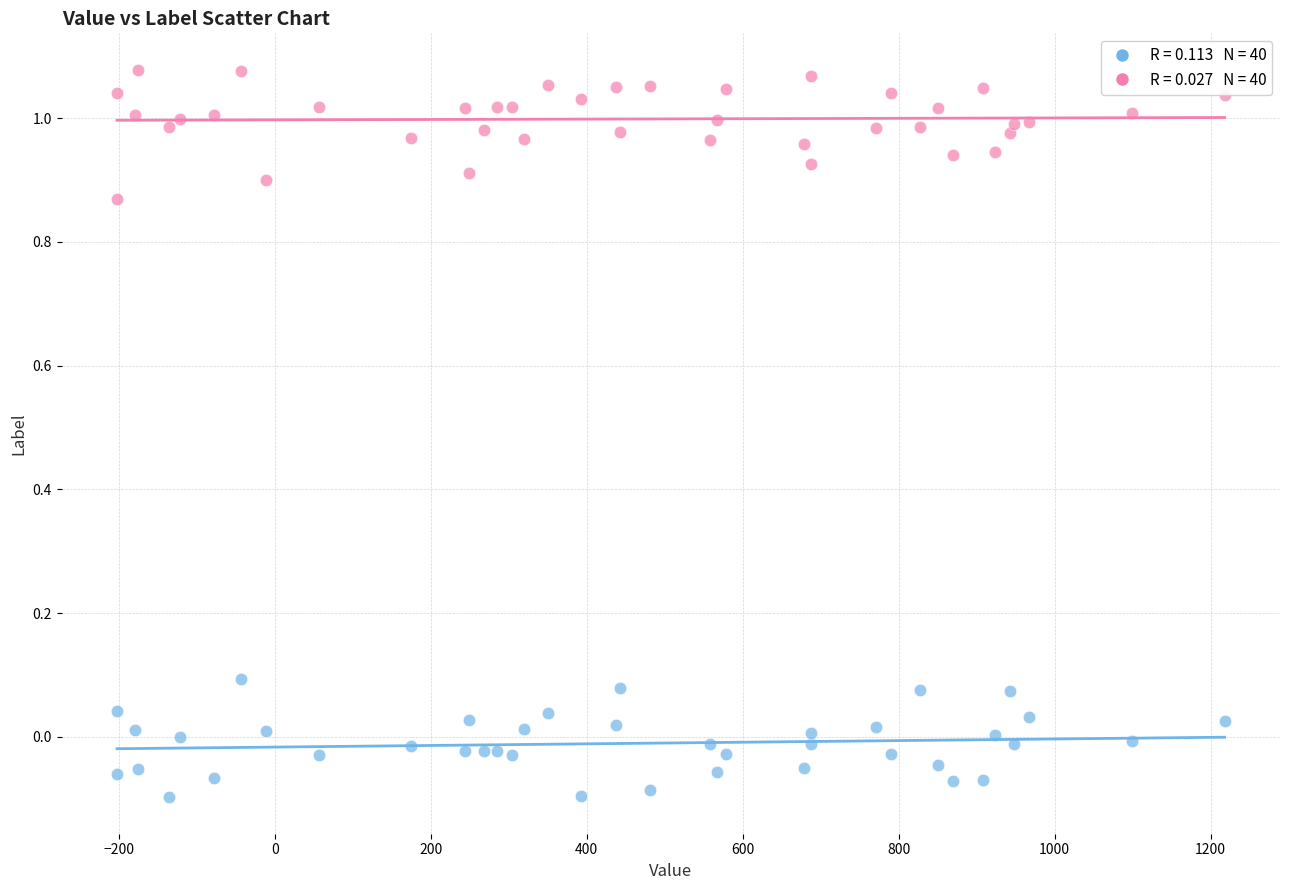

Across all data points, what is the range of X values (max minus min)?

1420.5